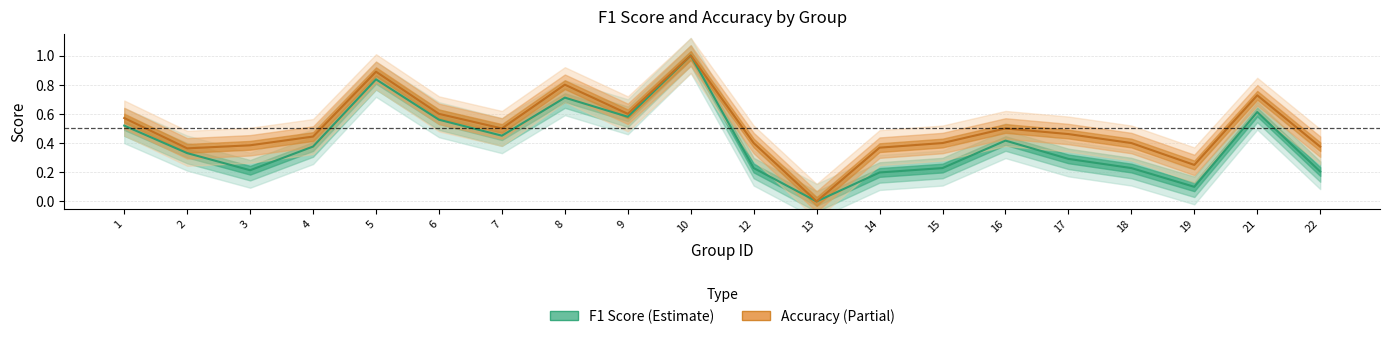

True or false: accuracy and f1 intersect in this chart.

False